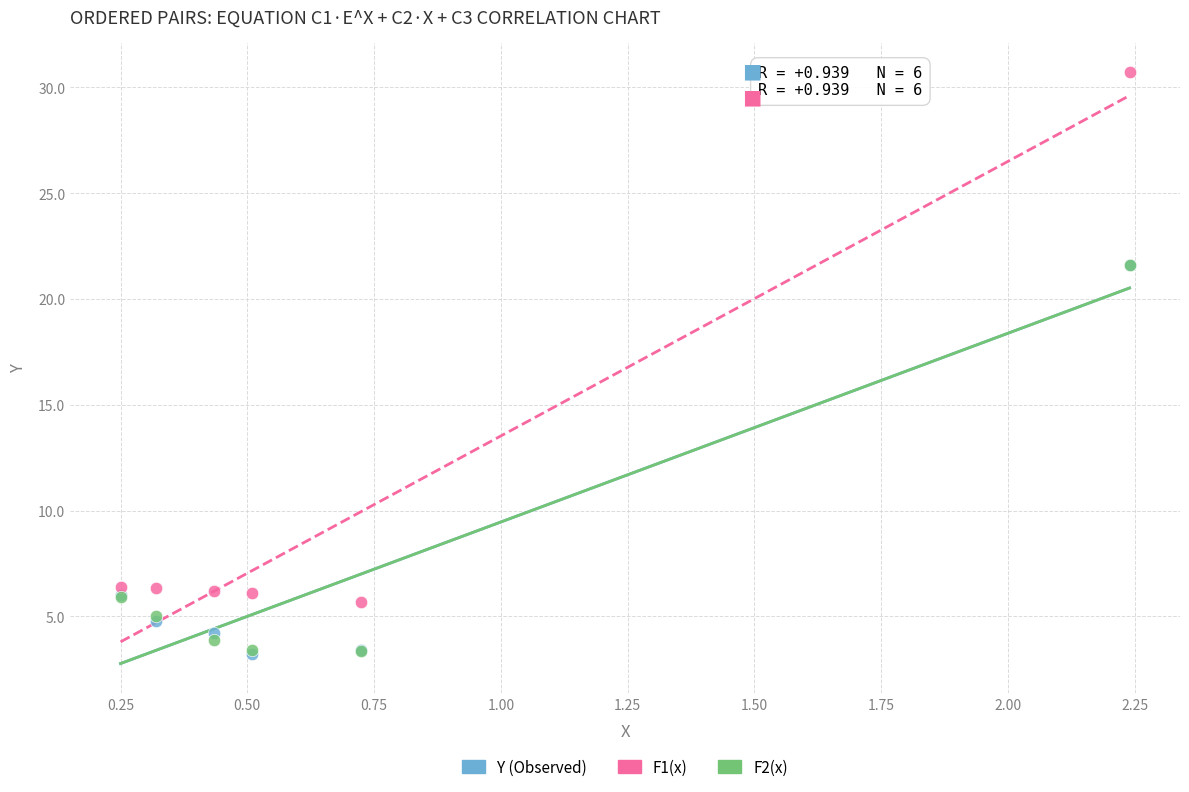

What are all the series names shown in the legend?

Y (Observed), F1(x), F2(x)